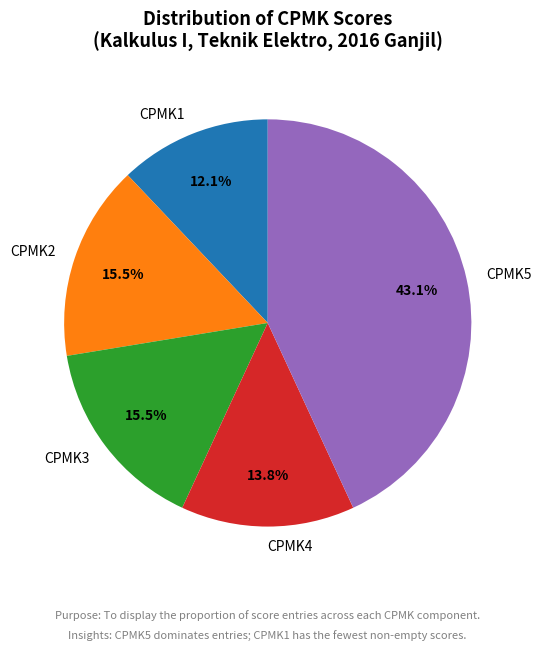

What percentage is the CPMK4 slice, to the nearest percent?

14%